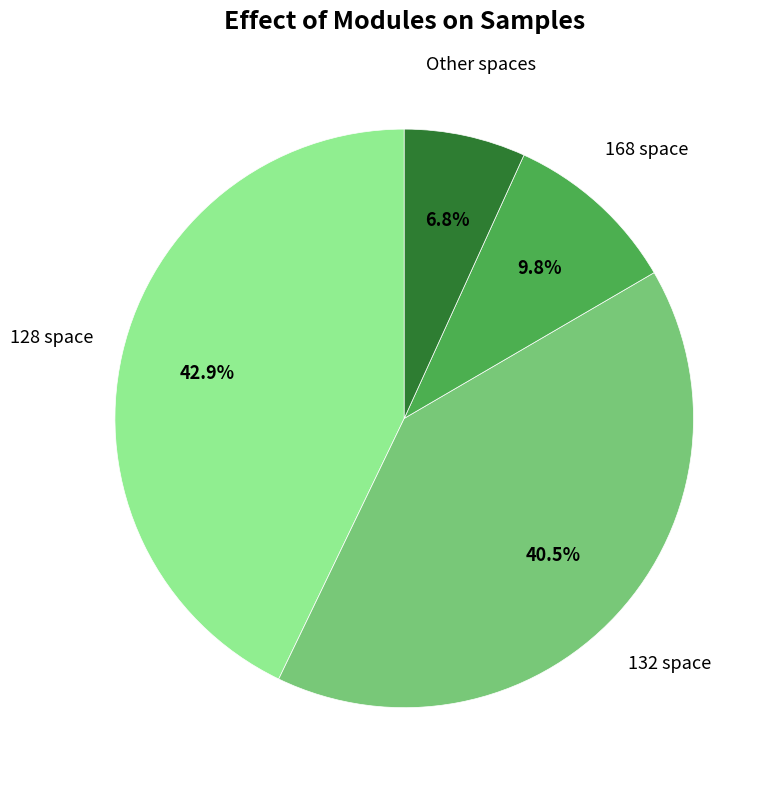

Does any single category account for the majority?

No